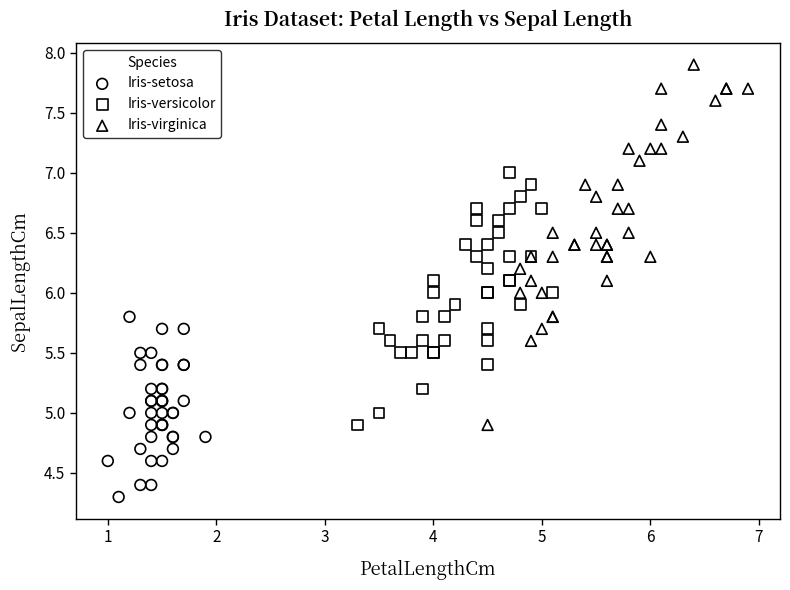

Which series contains the lowest Y value?

Iris-setosa